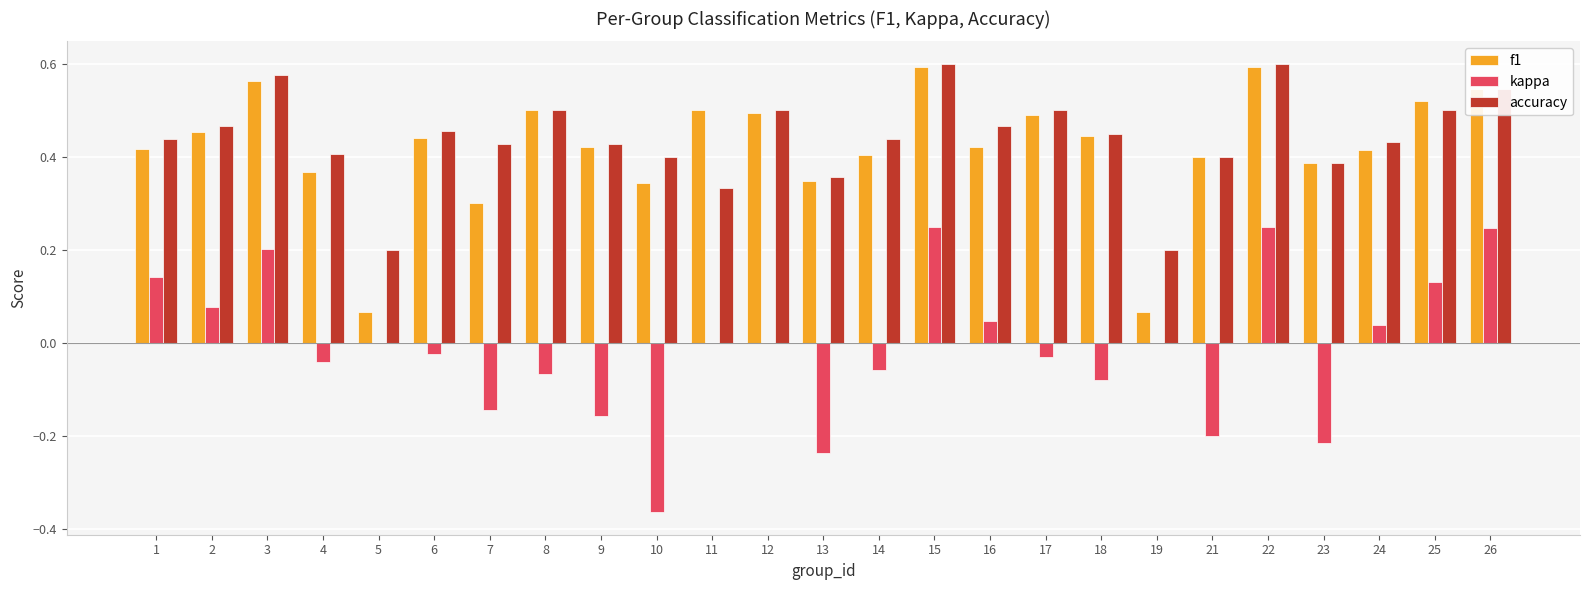

What is the sum of the f1 values at 17 and 23?

0.9